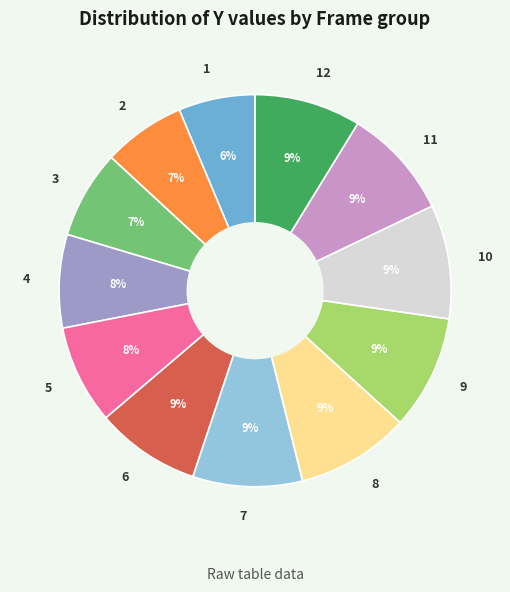

Is it true that 6 is 18% of the pie?

False